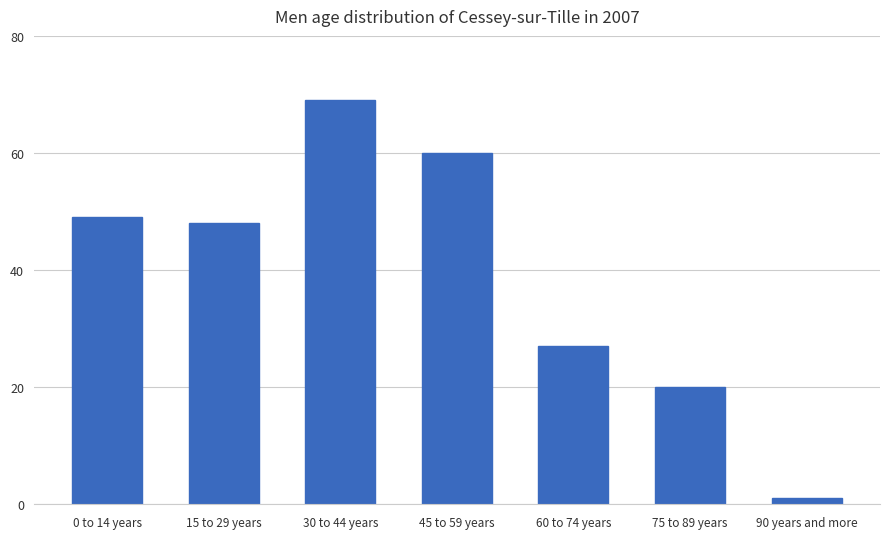

How many values are between 20 and 60?

5